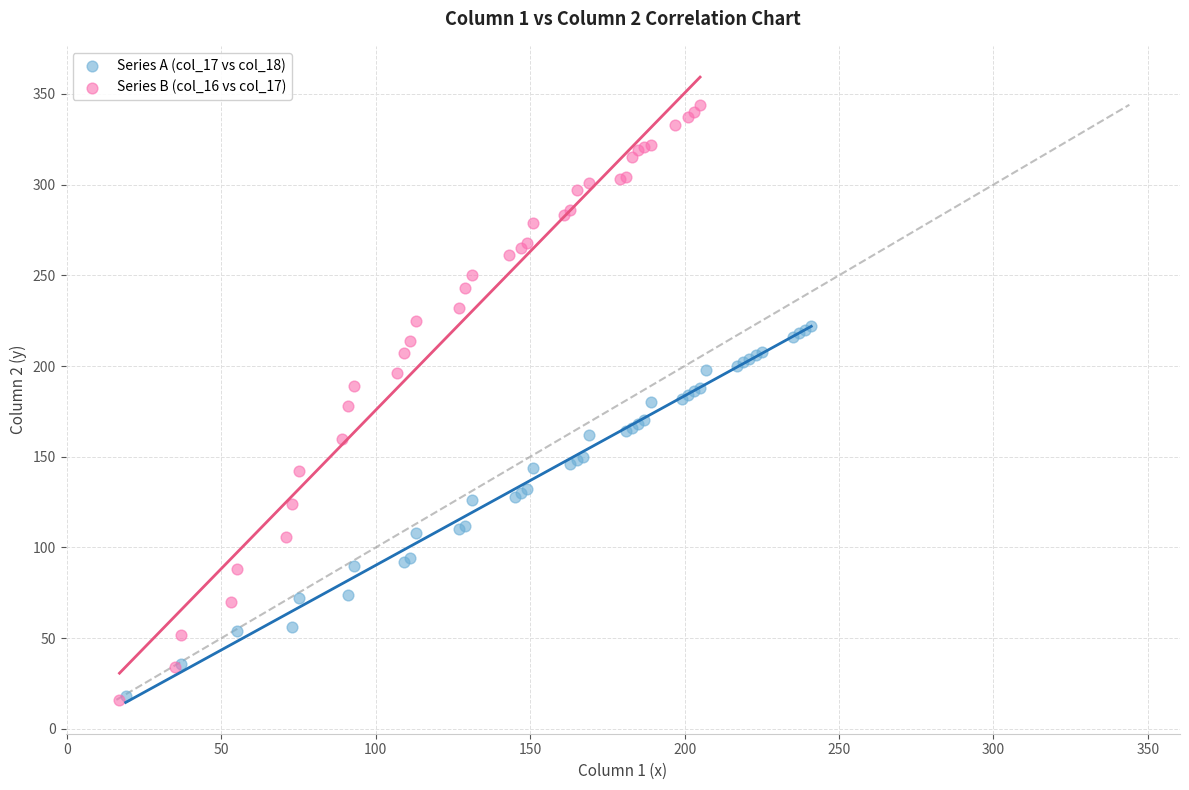

What are all the series names shown in the legend?

Series A (col_17 vs col_18), Series B (col_16 vs col_17)